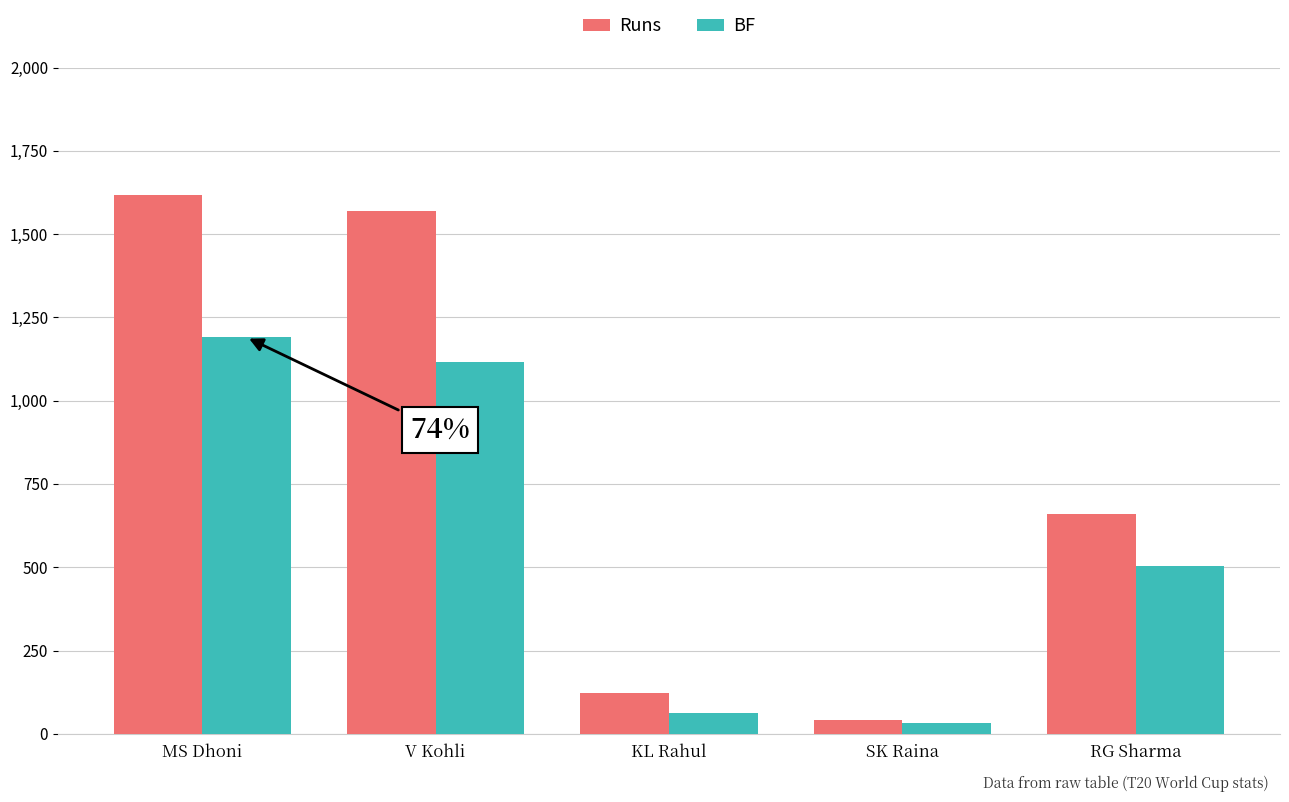

Which series has the largest total across all categories?

Runs